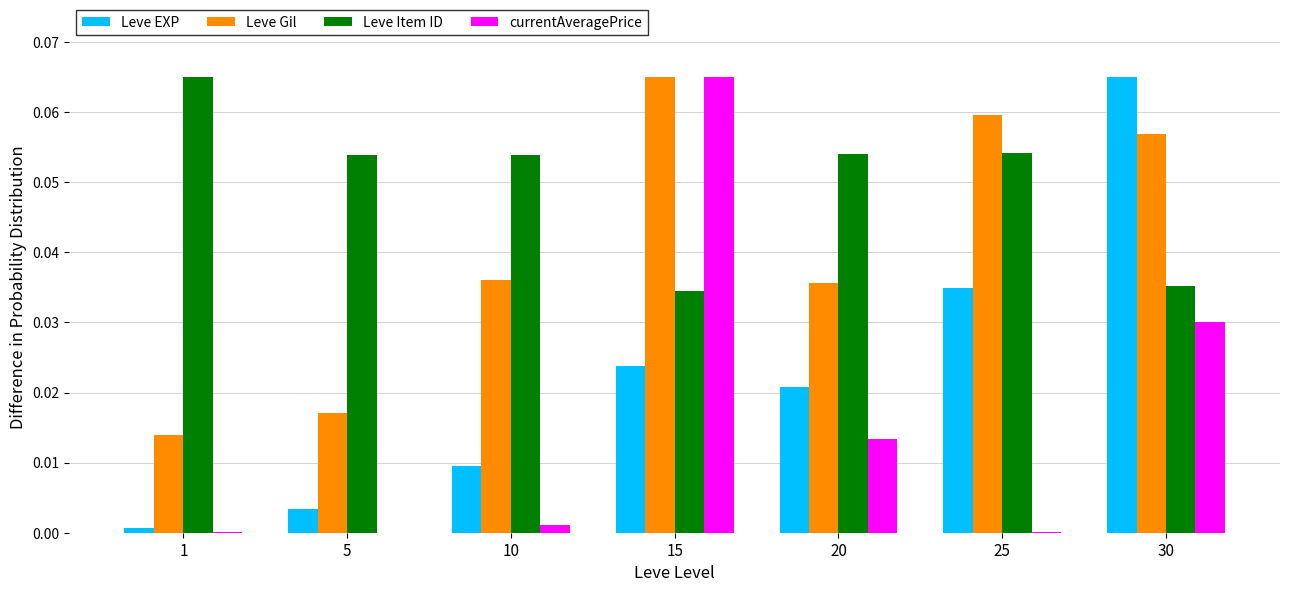

Between 15 and 20, which series saw the biggest shift?

currentAveragePrice